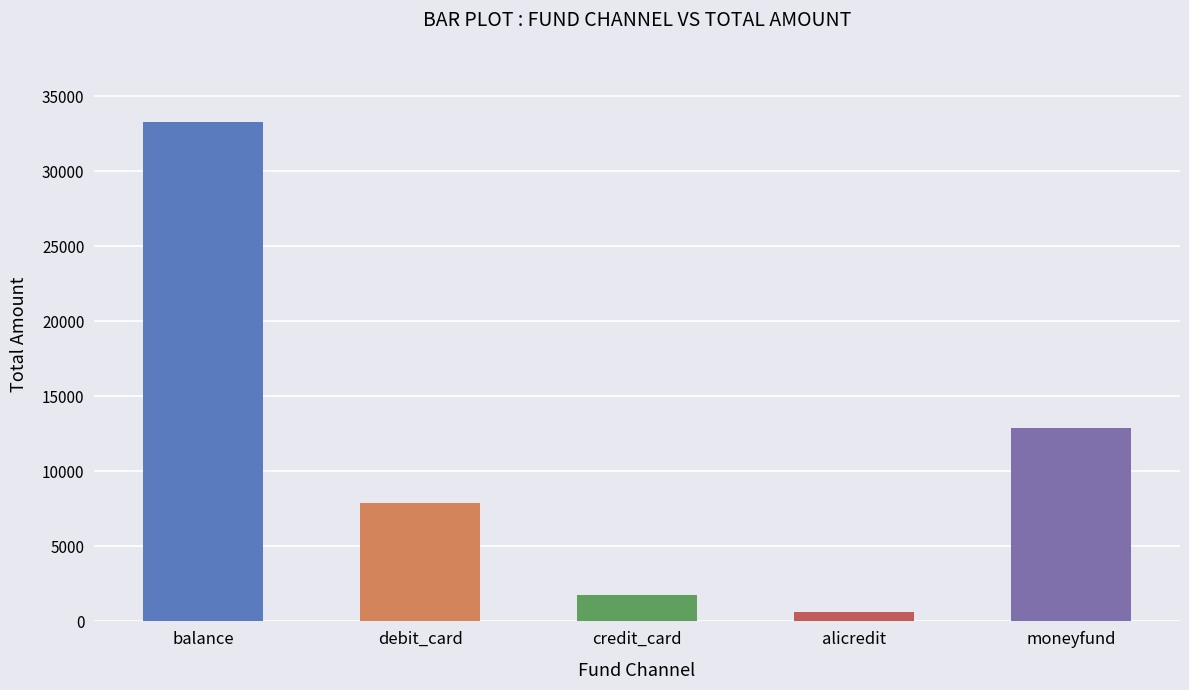

What is the value of the 2nd bar from the left?

7906.0